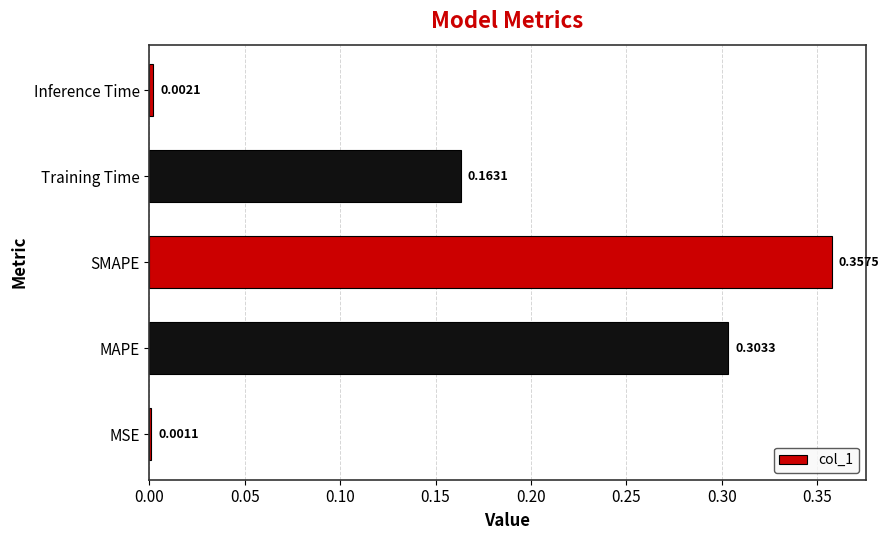

What is the change in value from MSE to Training Time?

+0.2